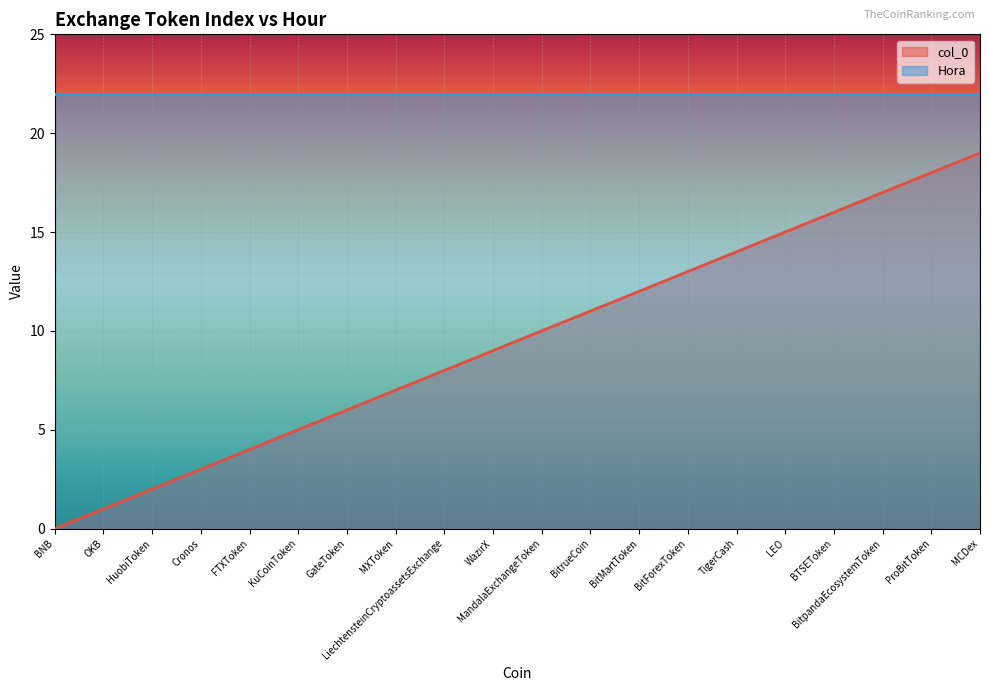

The value at MXToken is 7. True or false?

True